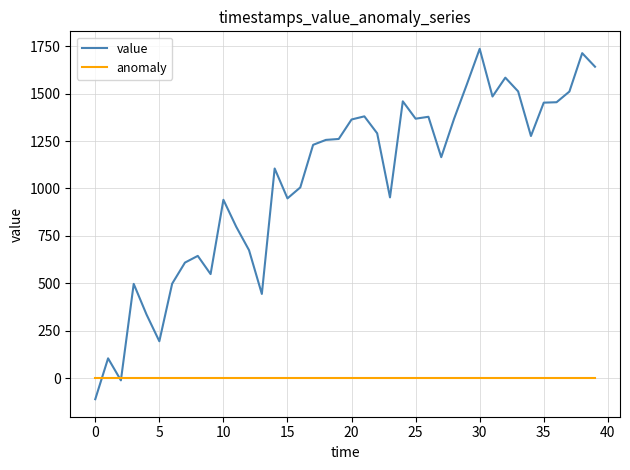

Which series has the largest total across all categories?

value